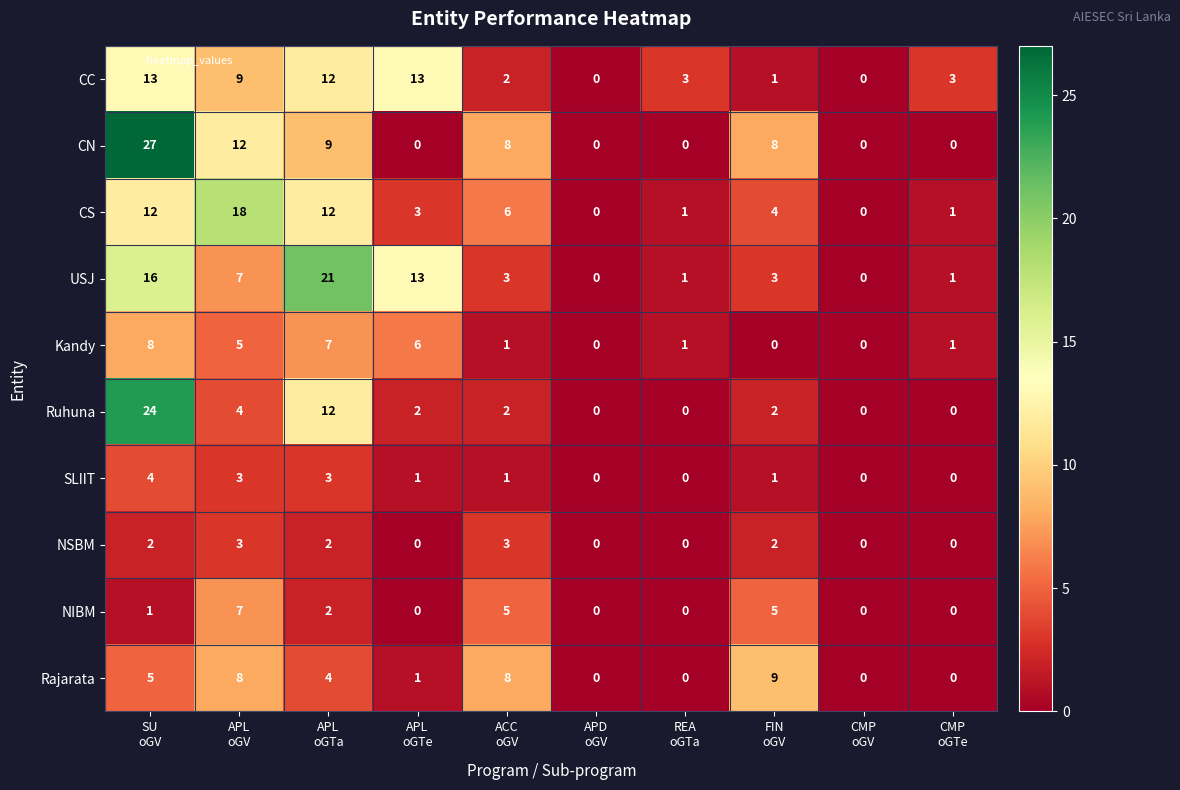

Count the number of data series in this chart.

10